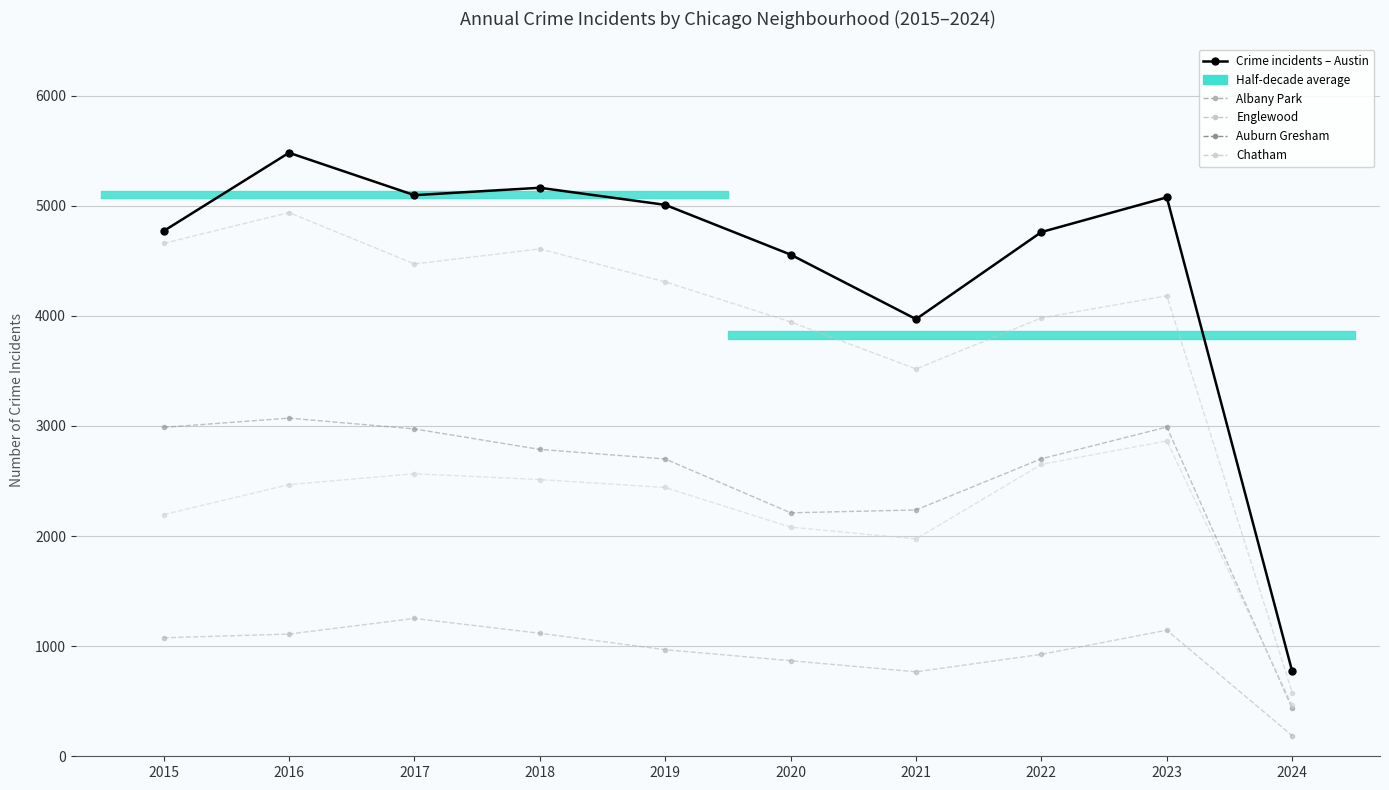

List the series in order of their peak value, highest first.

Crime incidents – Austin, Englewood, Auburn Gresham, Chatham, Albany Park